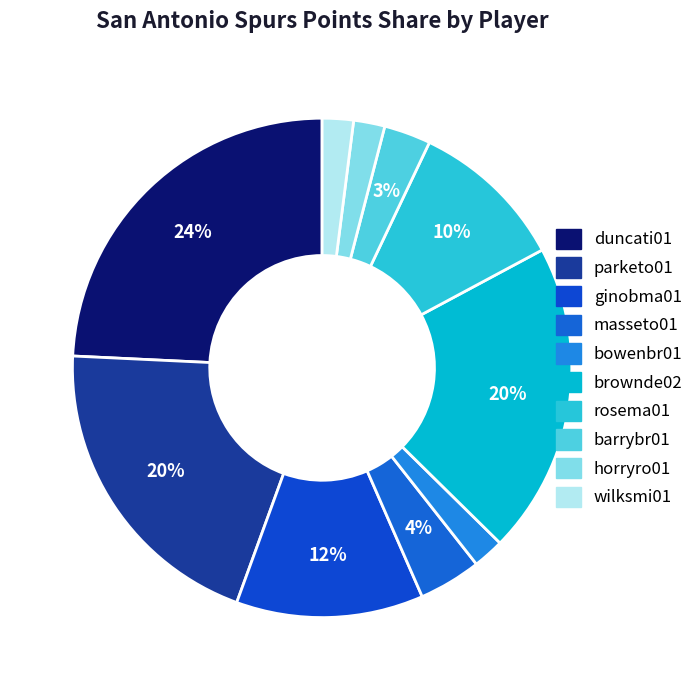

Does parketo01 represent more than half of the total?

No